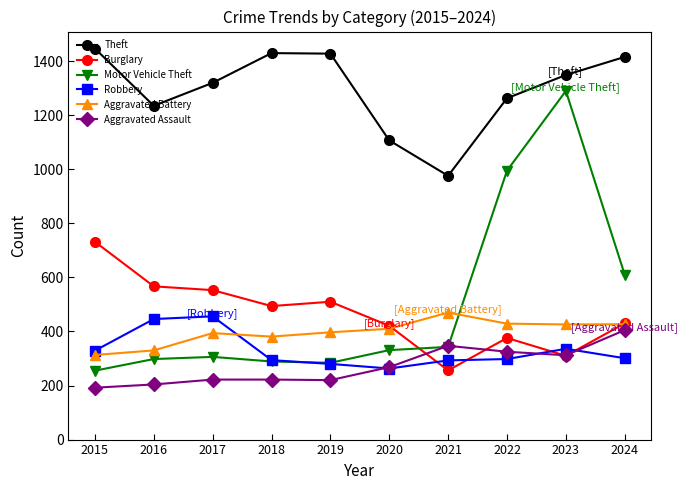

How many lines are shown in the chart?

6